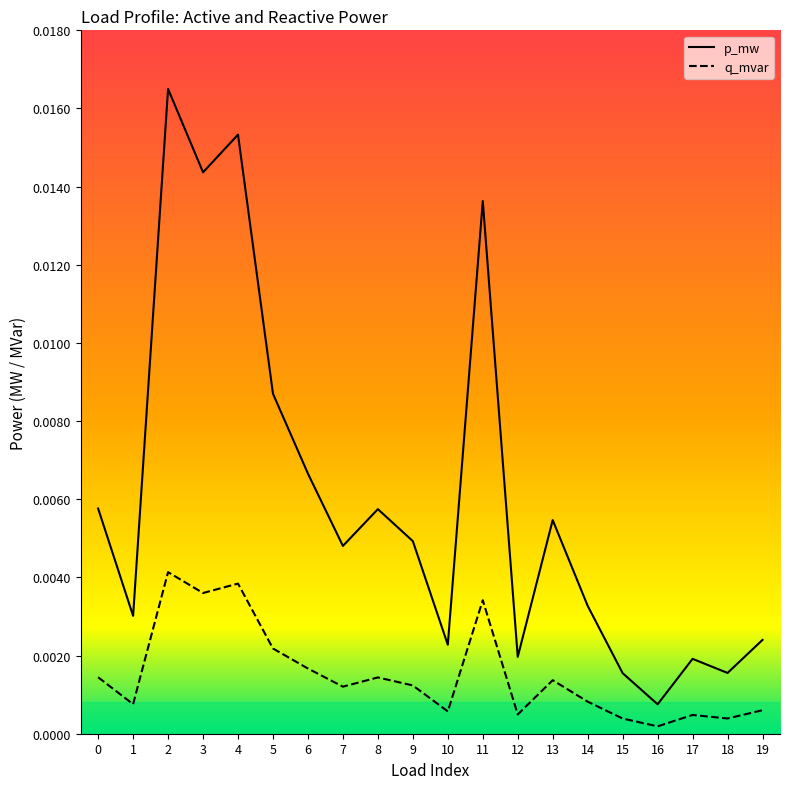

True or false: q_mvar and p_mw cross at least once.

False